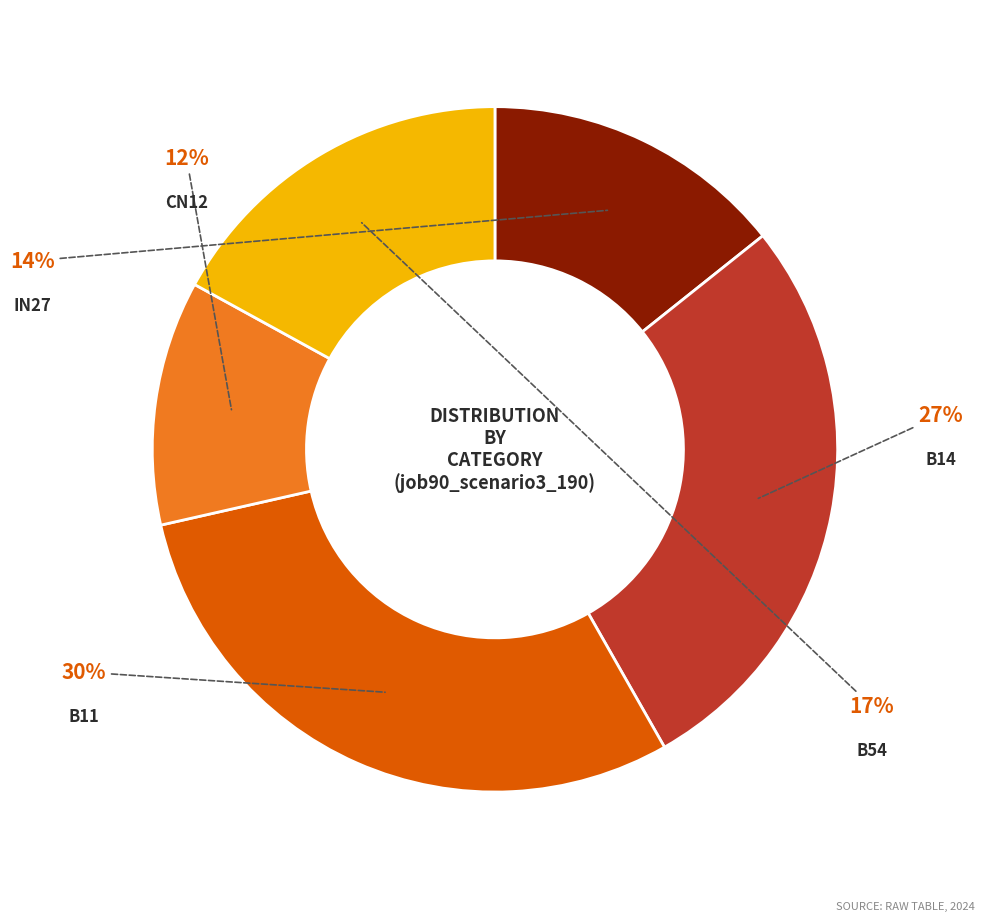

To the nearest percent, what is the difference between the largest and smallest slice percentages?

18%